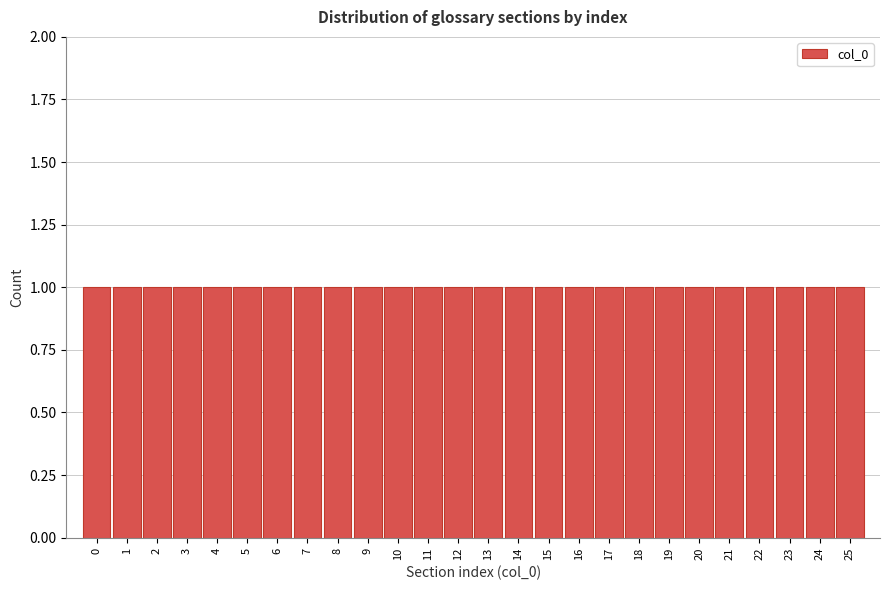

Reading left to right, transcribe this chart: for each bar, give the range it covers on the x-axis and its height. The values are not printed on the chart, so give them approximately, as read against the axis.

-0.5 to 0.5: 1
0.5 to 1.5: 1
1.5 to 2.5: 1
2.5 to 3.5: 1
3.5 to 4.5: 1
4.5 to 5.5: 1
5.5 to 6.5: 1
6.5 to 7.5: 1
7.5 to 8.5: 1
8.5 to 9.5: 1
9.5 to 10.5: 1
10.5 to 11.5: 1
11.5 to 12.5: 1
12.5 to 13.5: 1
13.5 to 14.5: 1
14.5 to 15.5: 1
15.5 to 16.5: 1
16.5 to 17.5: 1
17.5 to 18.5: 1
18.5 to 19.5: 1
19.5 to 20.5: 1
20.5 to 21.5: 1
21.5 to 22.5: 1
22.5 to 23.5: 1
23.5 to 24.5: 1
24.5 to 25.5: 1